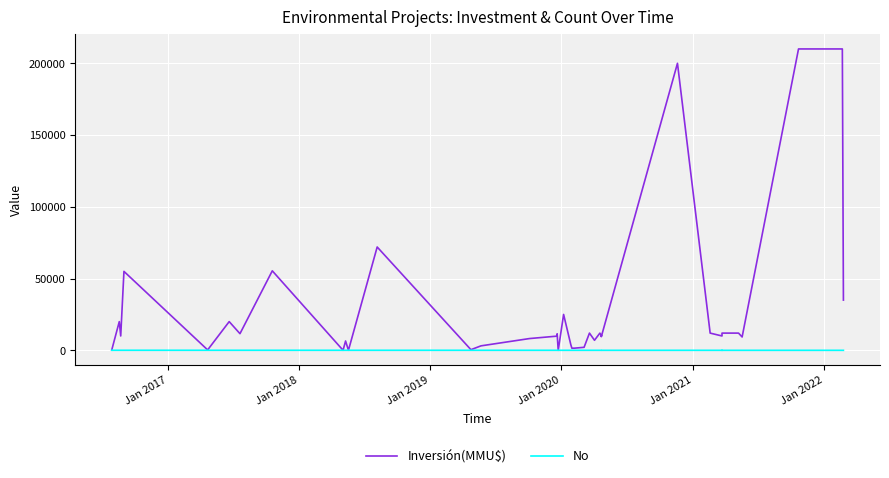

What is the average value of the Inversión(MMU$) series?

27811